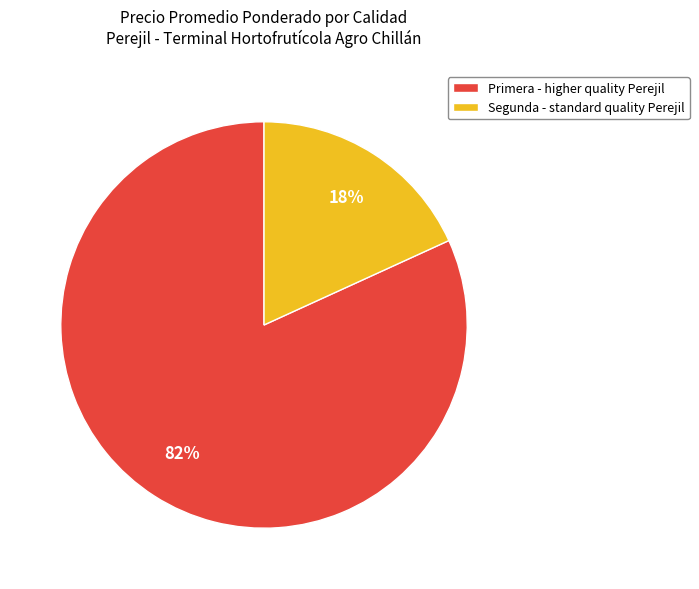

To the nearest percent, what is the combined percentage of Segunda - standard quality Perejil and Primera - higher quality Perejil?

100%